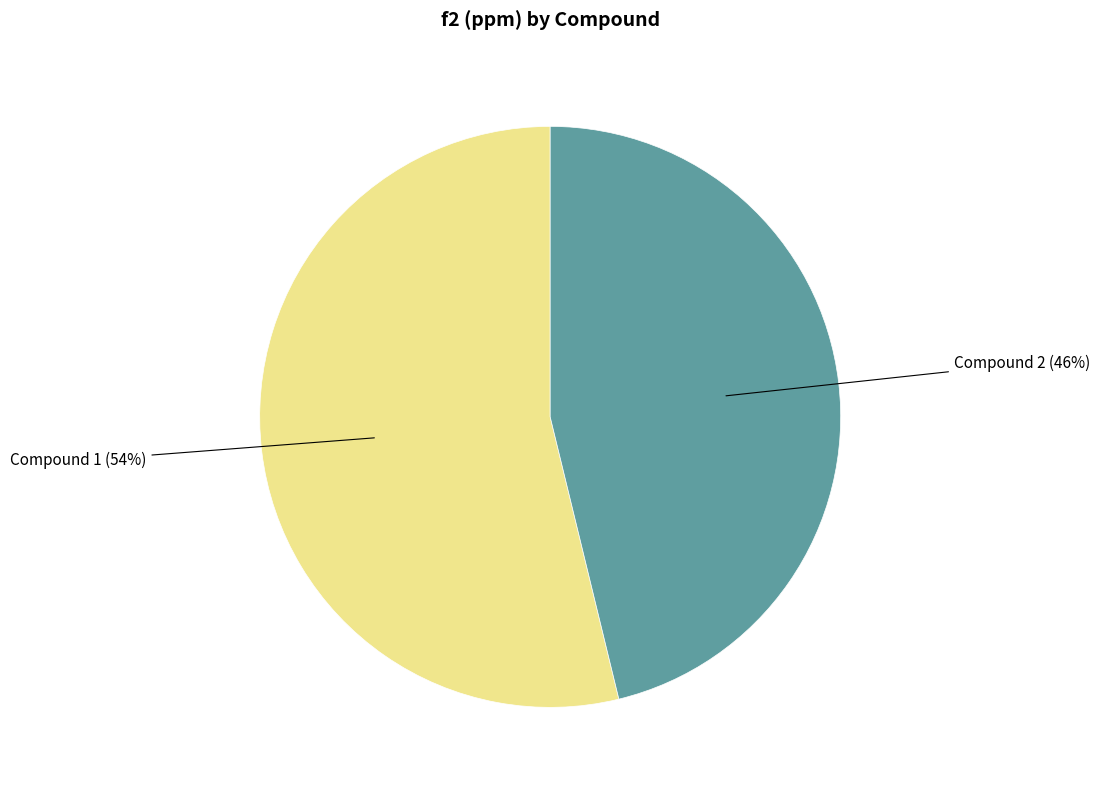

Is there a majority slice in this chart?

Yes